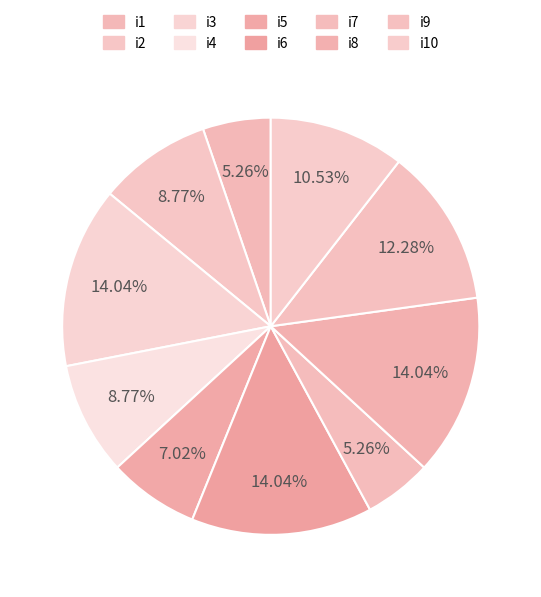

To the nearest percent, what is the difference between the largest and smallest slice percentages?

9%